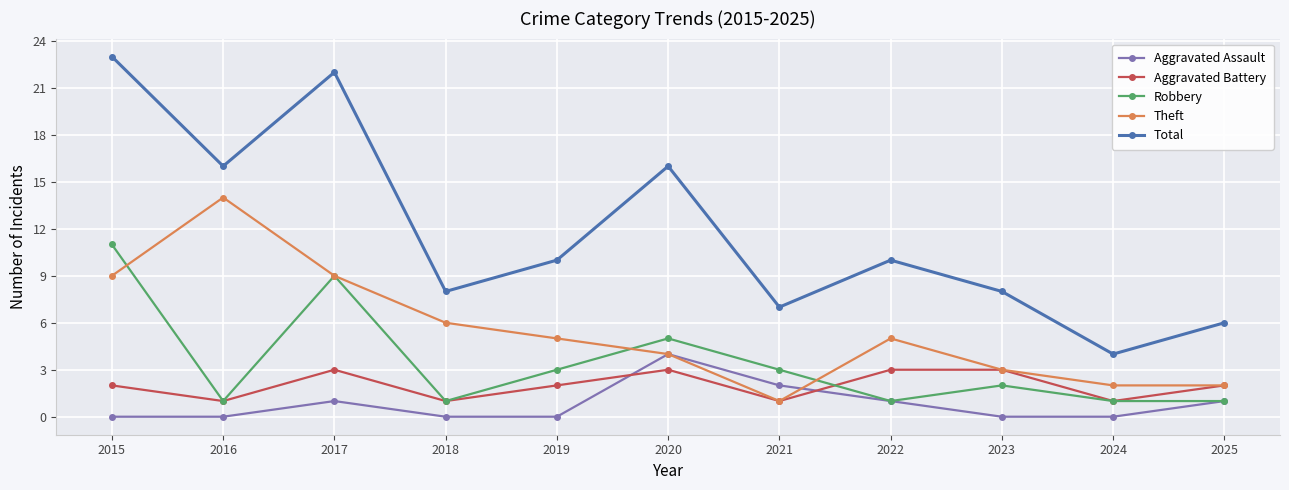

Between which two adjacent categories do Aggravated Assault and Aggravated Battery first intersect?

2019 and 2020